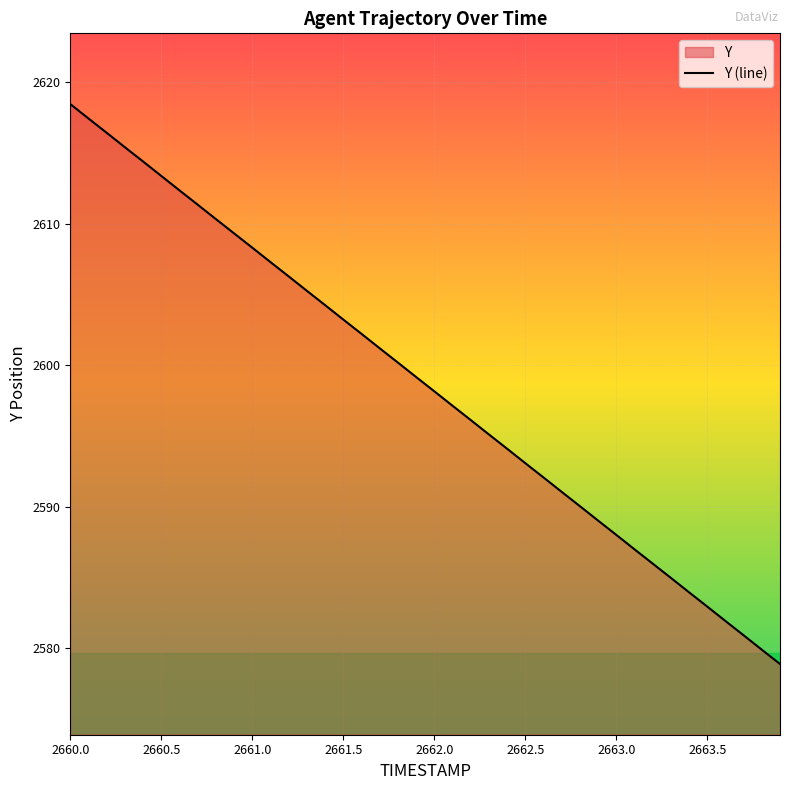

Between 2662.0 and 2661.0, which is larger?

2661.0